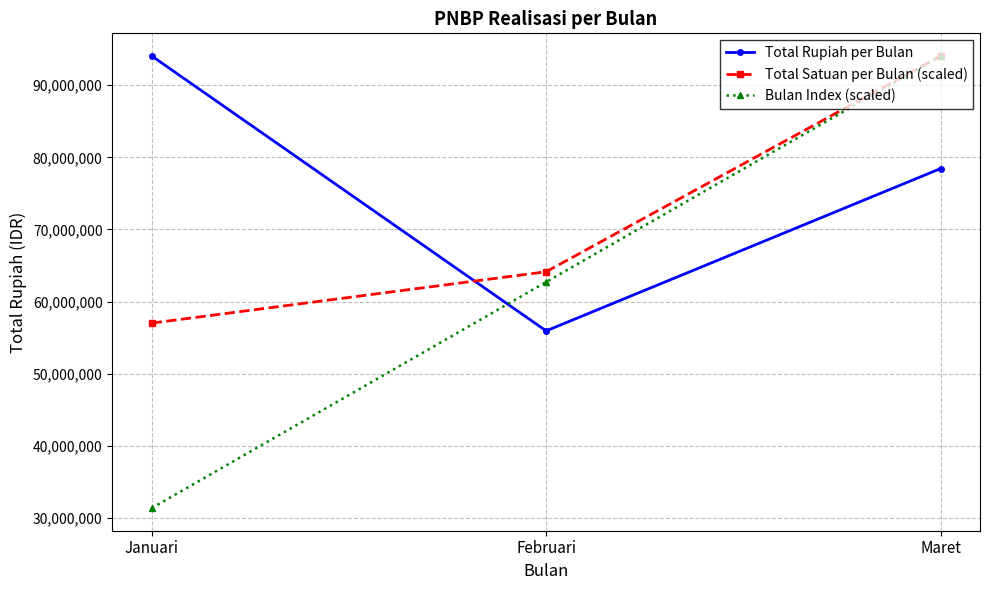

What position from the right is Maret?

1